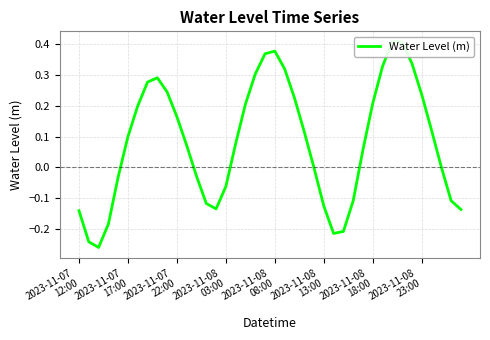

What is the difference between the maximum and second lowest values?

0.6